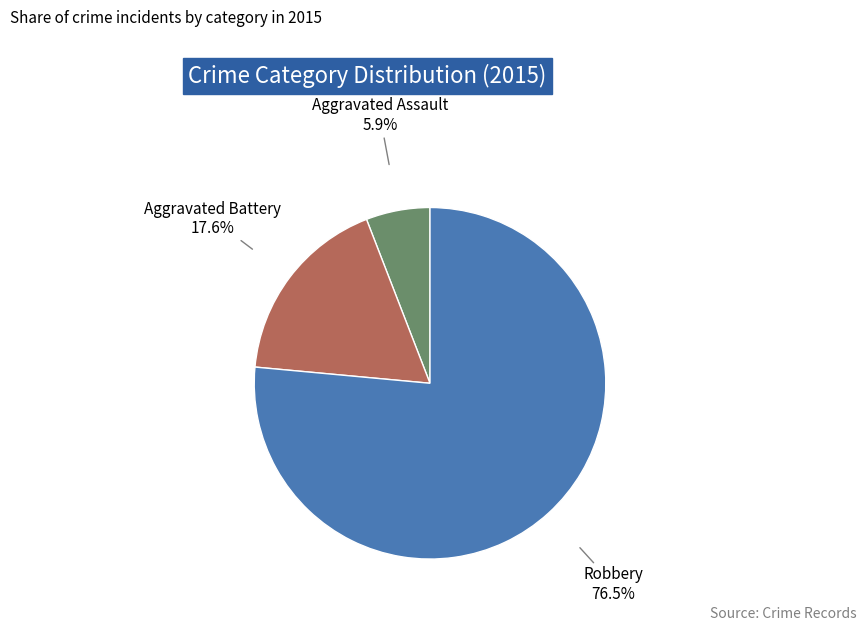

Which has a higher value, Aggravated Assault or Aggravated Battery?

Aggravated Battery